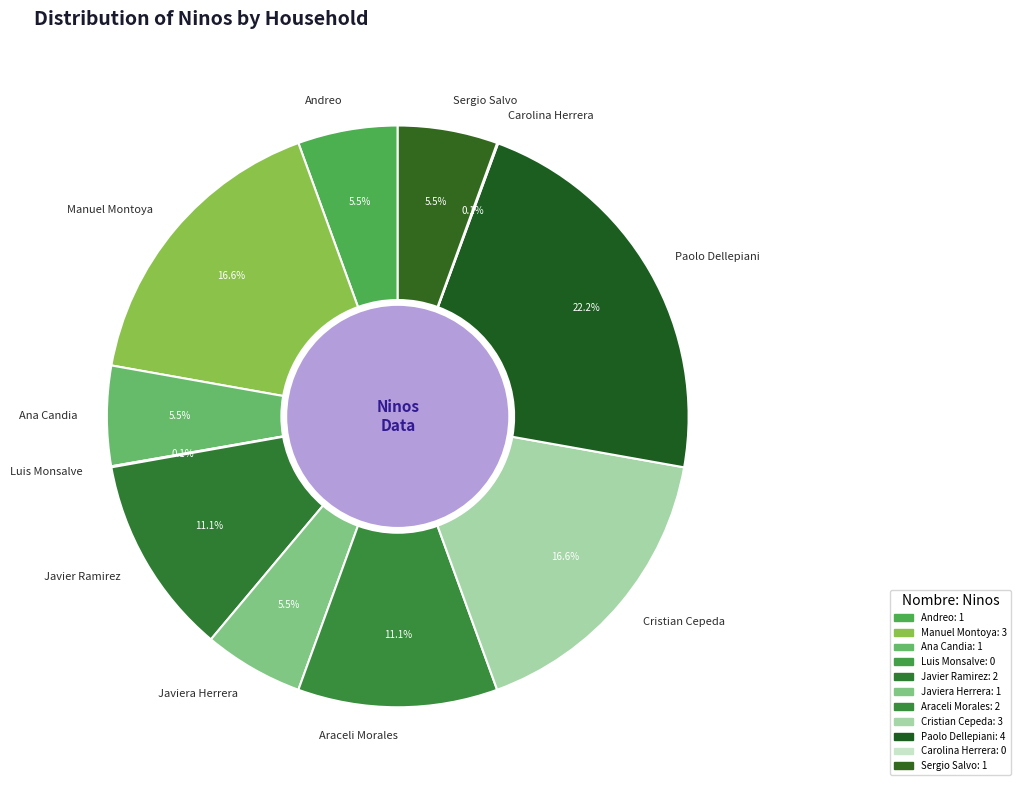

What percentage is the Araceli Morales slice, to the nearest percent?

11%